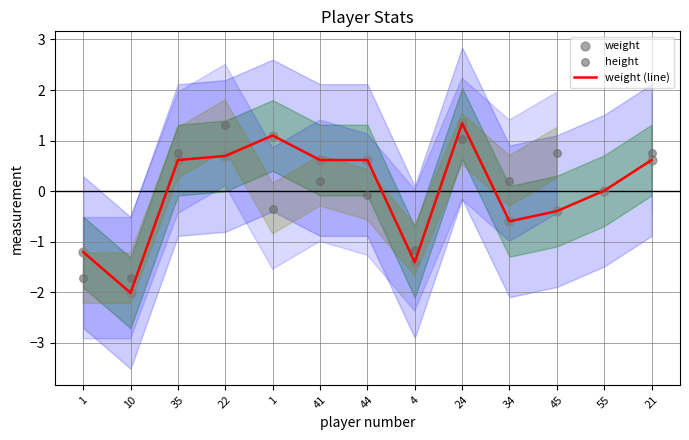

Which series reaches the maximum Y coordinate?

weight (line)